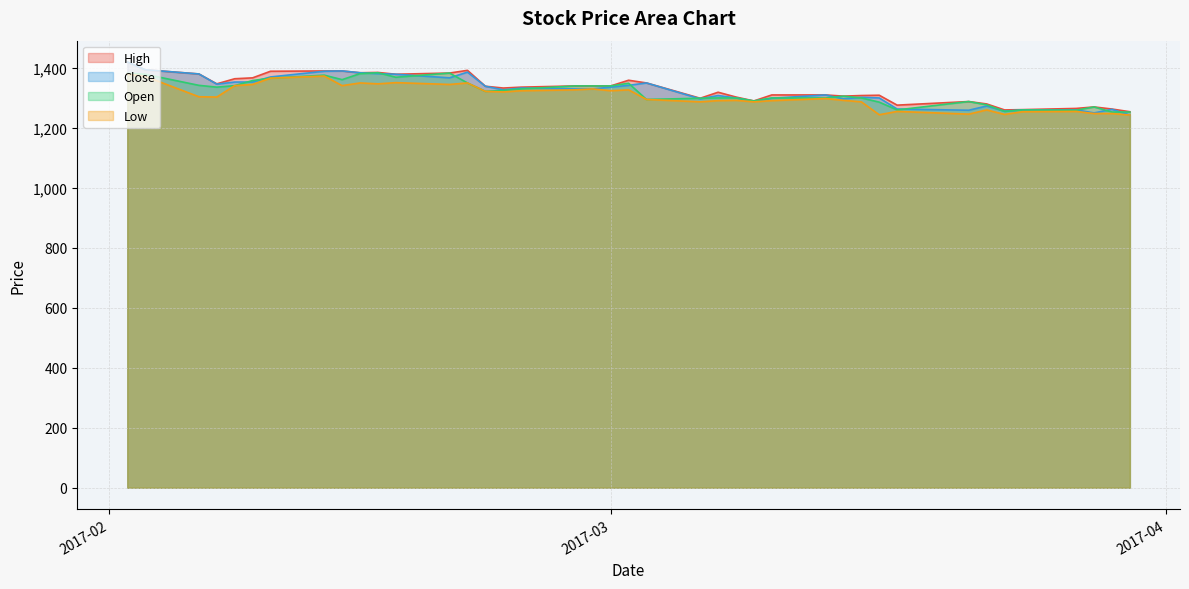

Rank the series at 2017-02-28 from highest to lowest value.

High, Open, Close, Low